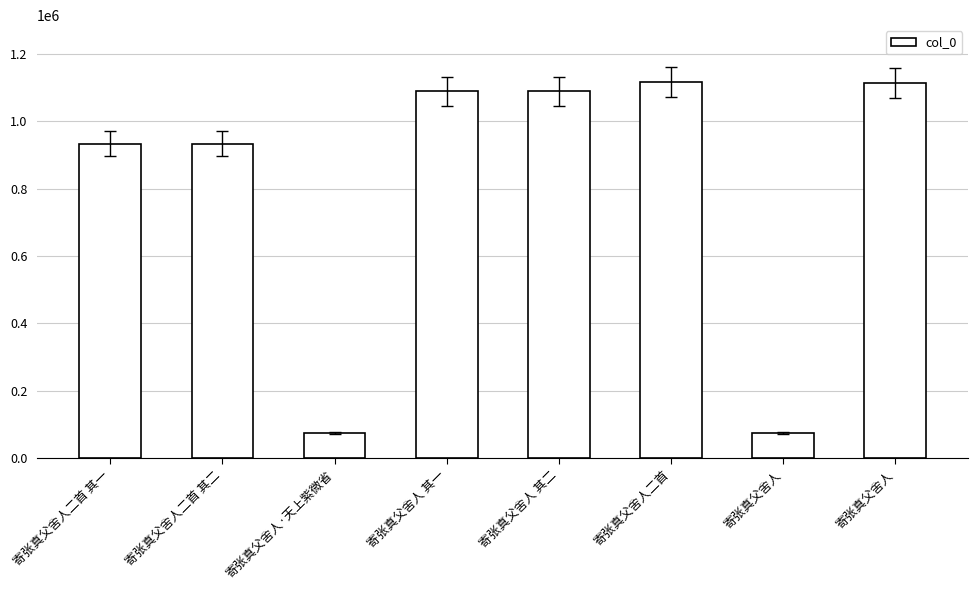

What value does the data have at 寄张真父舍人, to the nearest 100?

1112900